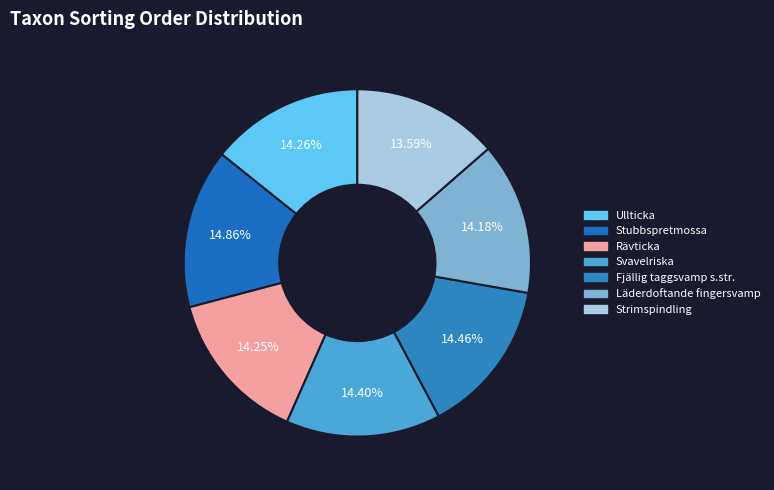

To the nearest percent, what portion does Svavelriska represent?

14%